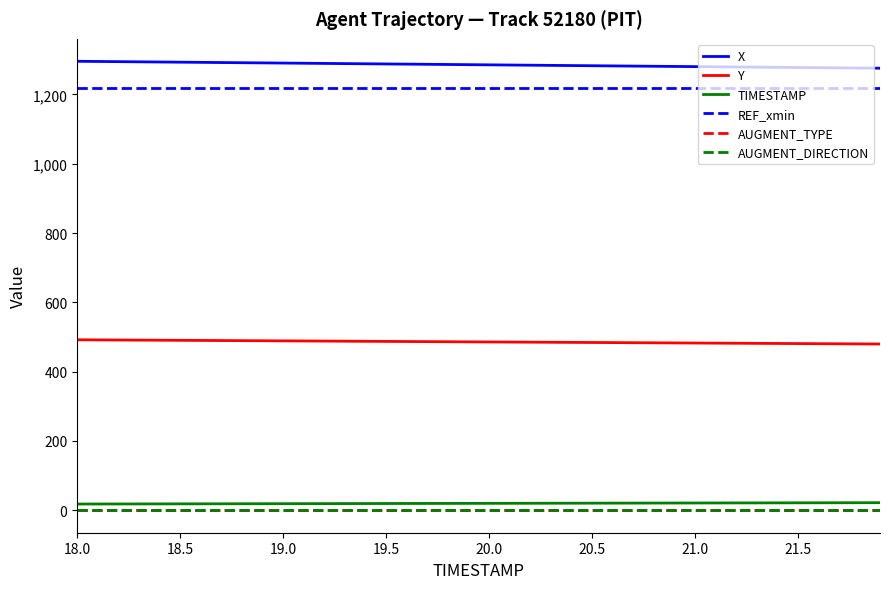

True or false: Y and REF_xmin intersect in this chart.

False